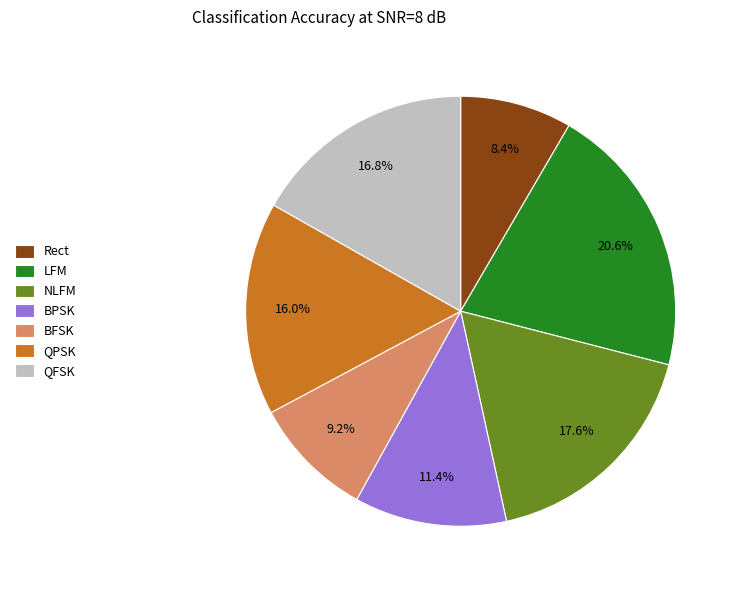

To the nearest percent, what percentage of the pie is BFSK?

9%